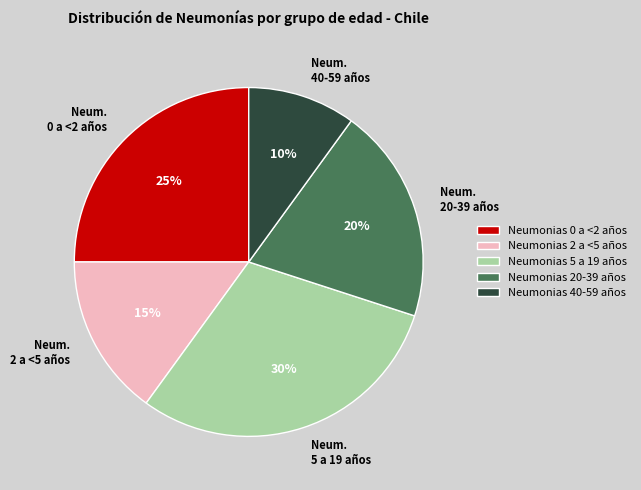

Which has a higher value, Neum. 40-59 años or Neum. 20-39 años?

Neum. 20-39 años